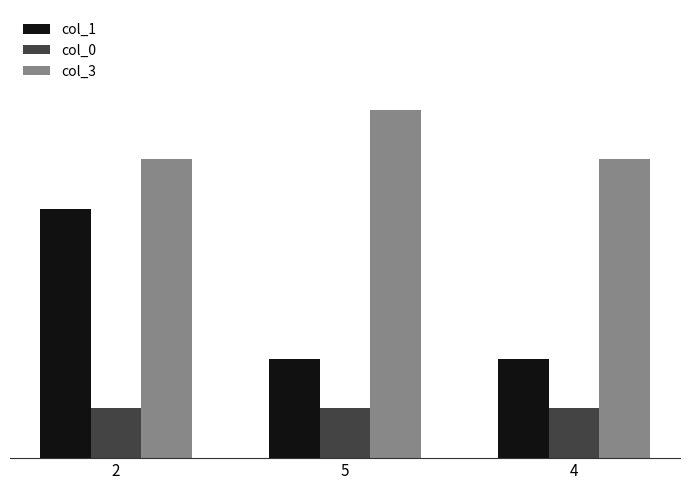

The col_1 series shows 5 at 2. True or false?

True